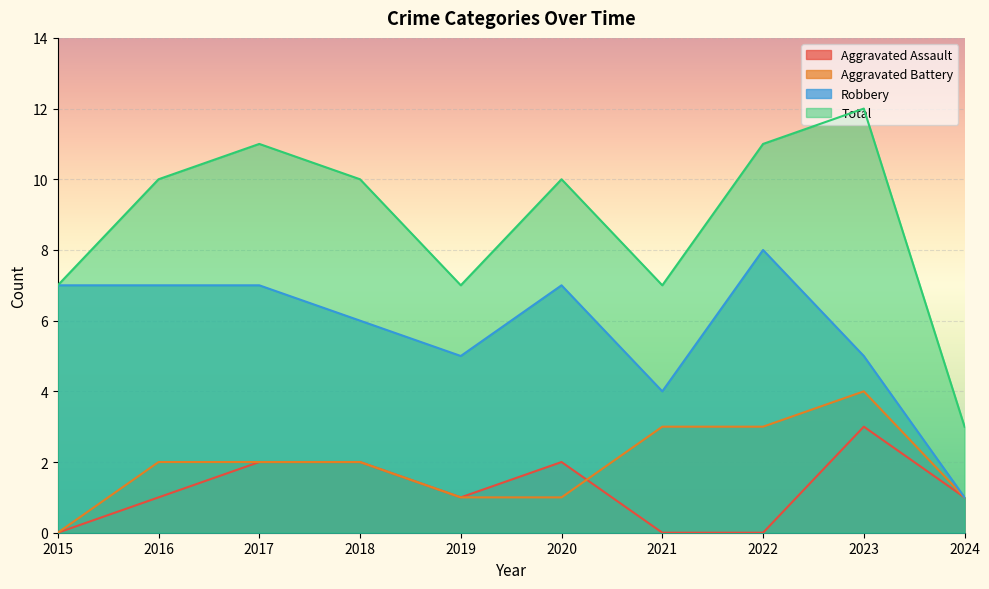

True or false: Robbery and Aggravated Battery cross at least once.

False